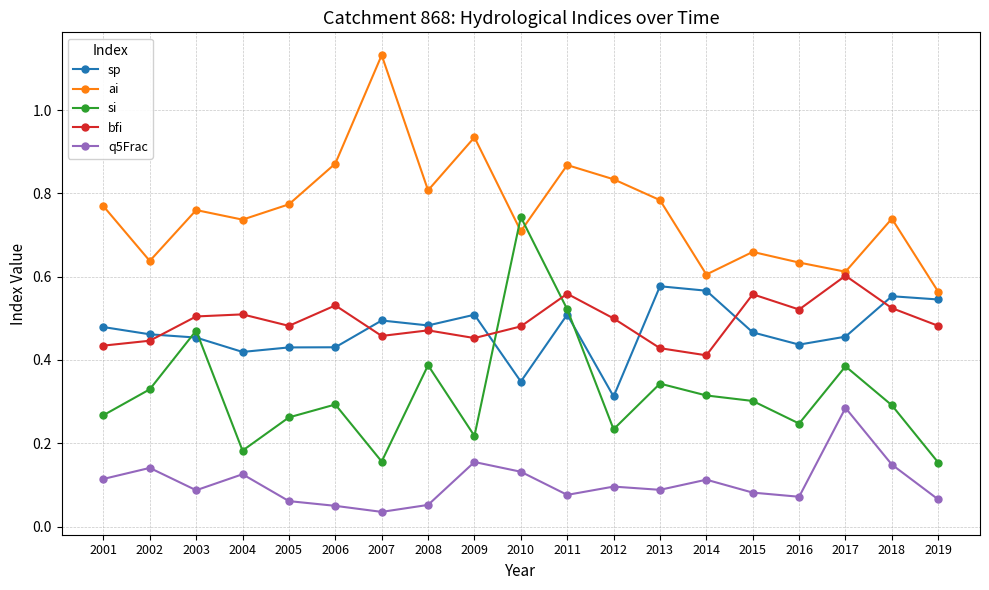

Between 2005 and 2008, which series saw the biggest shift?

si